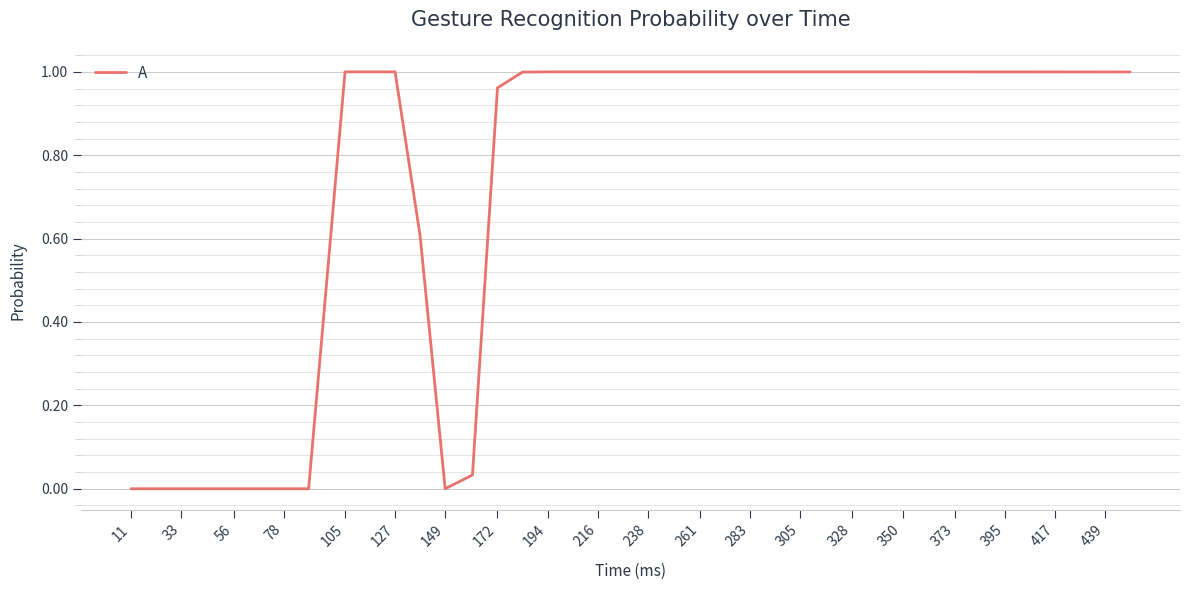

Which label corresponds to the smallest value in the chart?

11